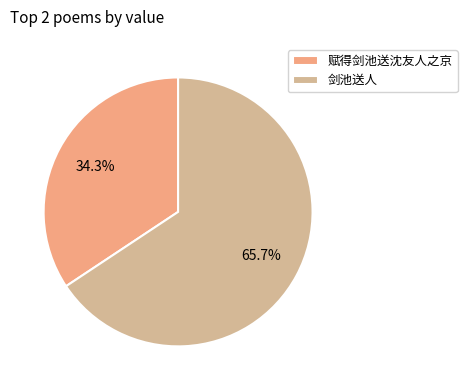

Is it true that 赋得剑池送沈友人之京 is 34% of the pie?

True